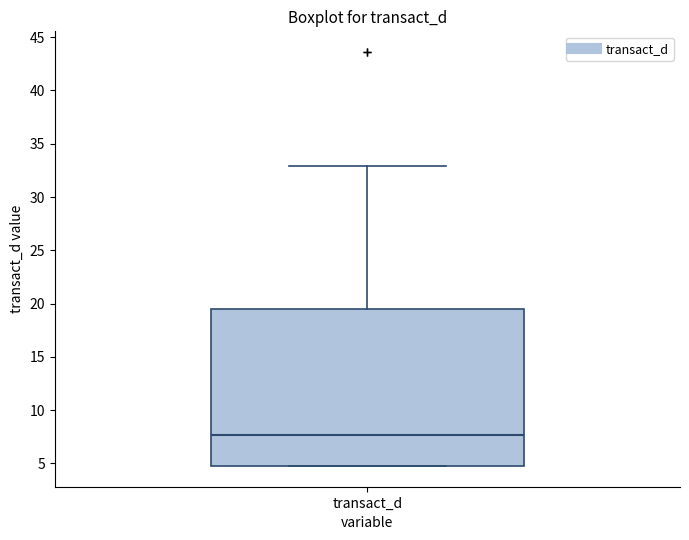

Where does the median line of the box for transact_d sit on the y-axis? The values are not printed on the chart, so give them approximately, as read against the axis.

7.5